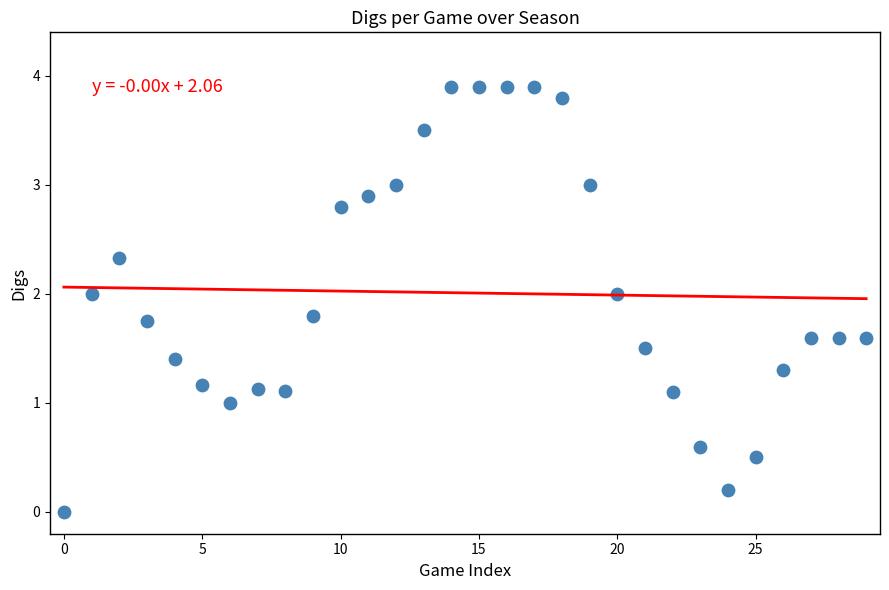

What is the range of Y values (max minus min)?

3.9